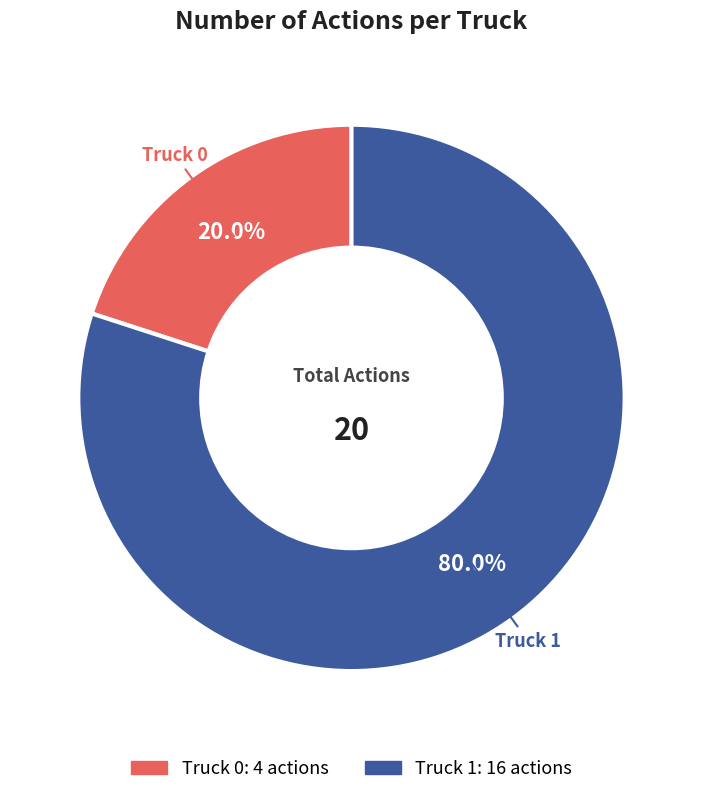

To the nearest percent, what is the combined percentage of Truck 1 and Truck 0?

100%